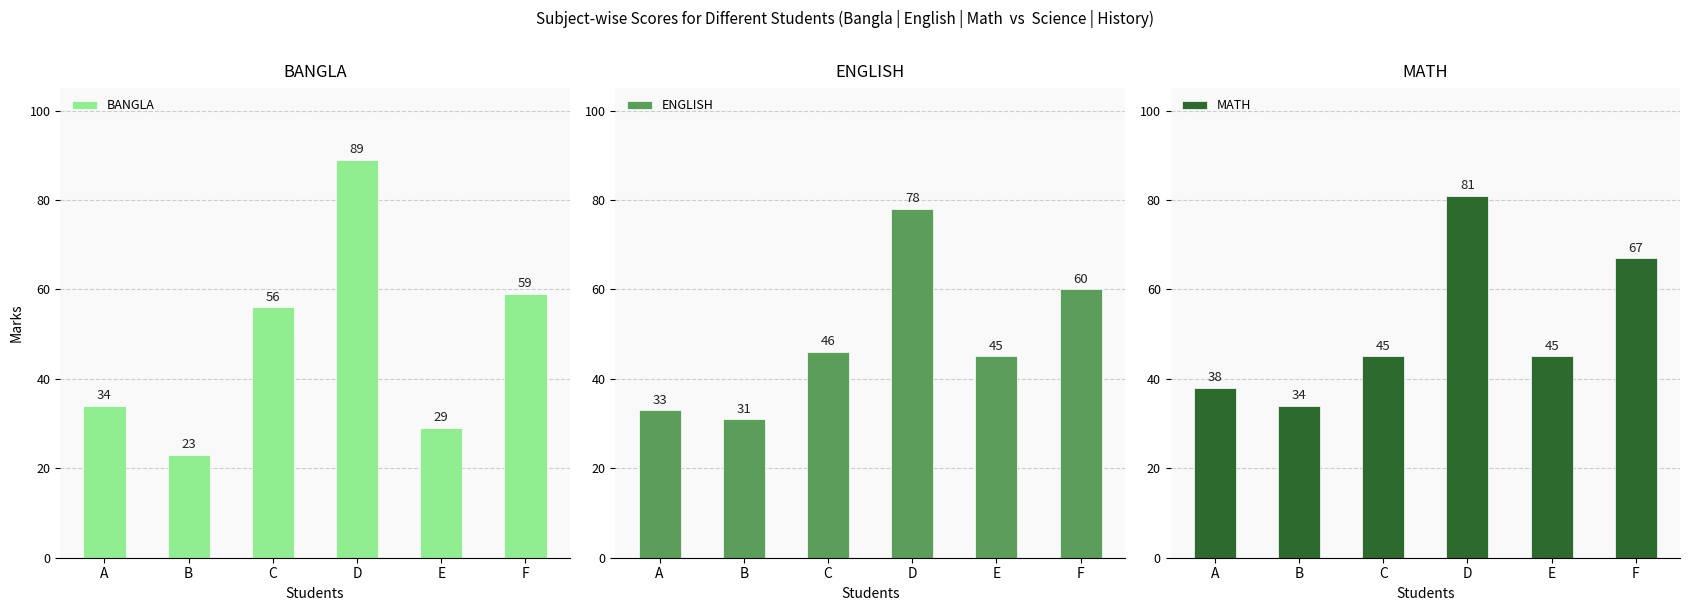

Read the BANGLA value at C.

56